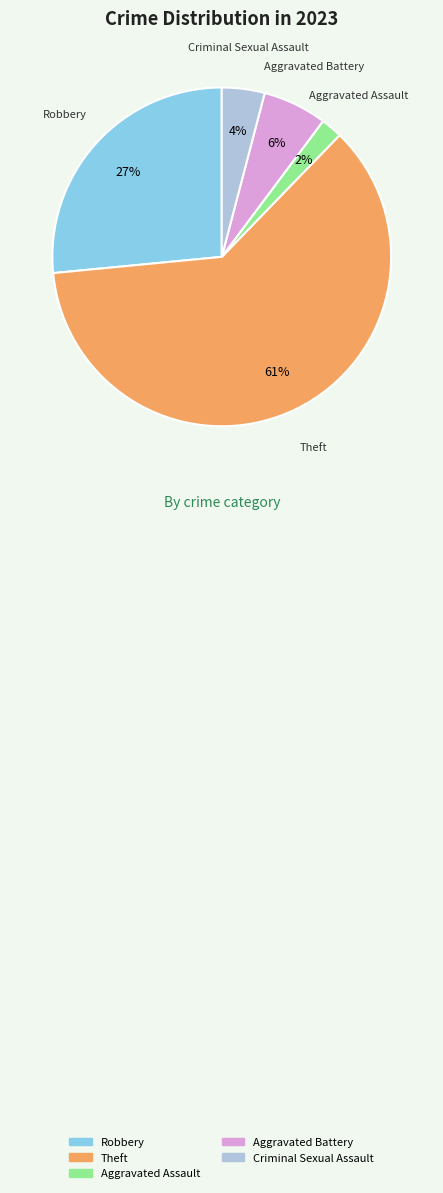

To the nearest percent, what is the average slice percentage?

20%